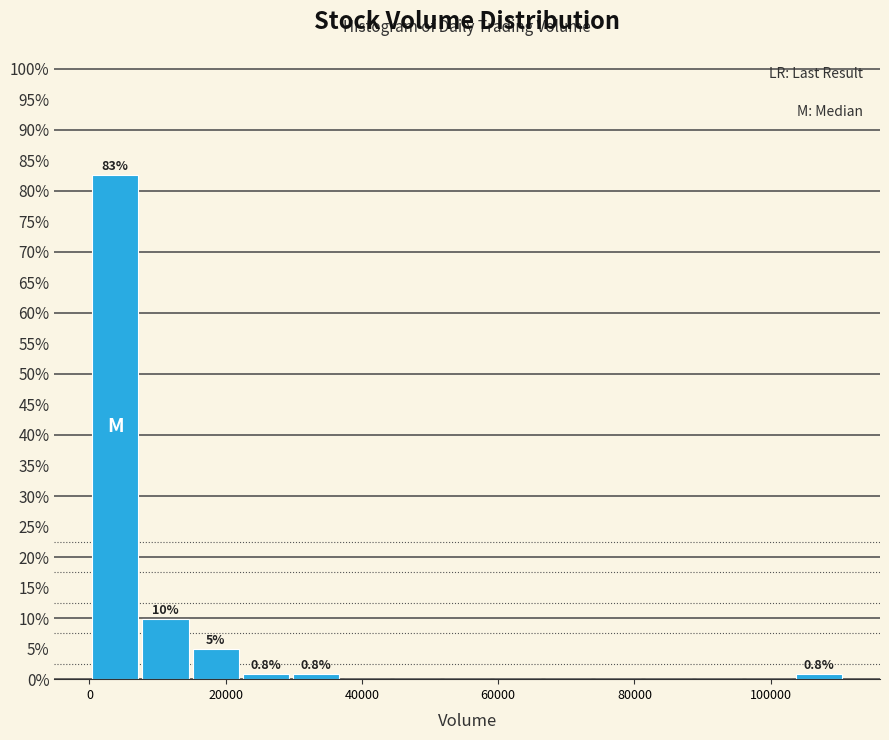

Around what value on the x-axis is the tallest bar? Give the approximate position of its centre, as read against the axis.

4000